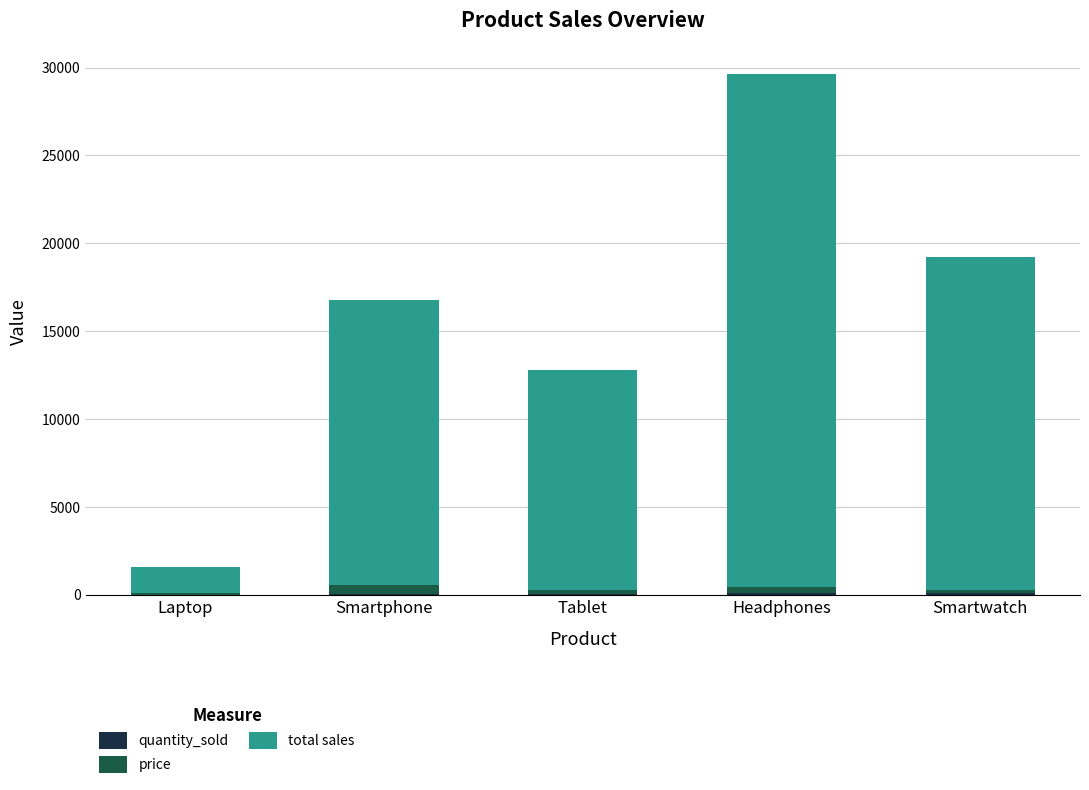

The value of quantity_sold at Smartwatch is 135. True or false?

False